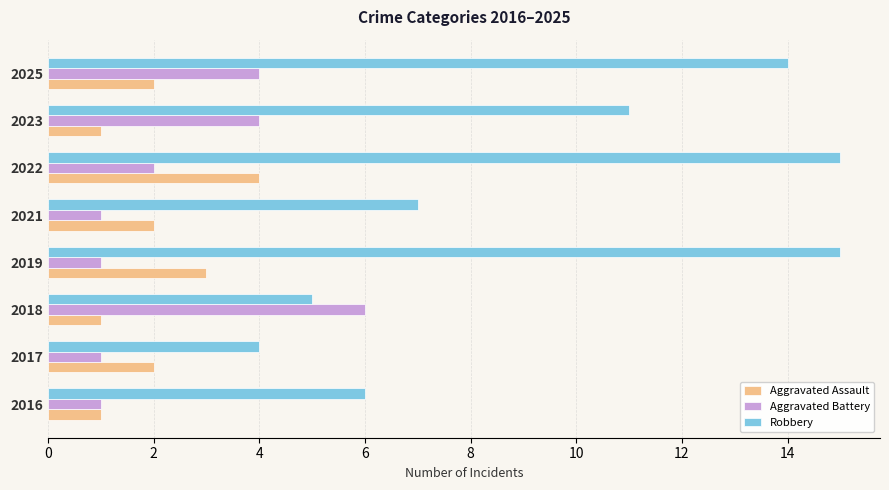

What is the minimum value shown in the chart?

1